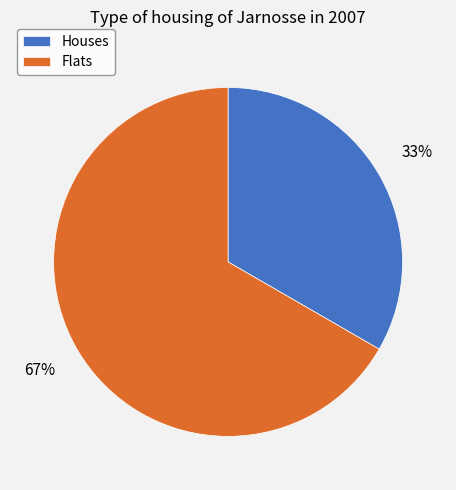

Is it true that Flats is 52% of the pie?

False